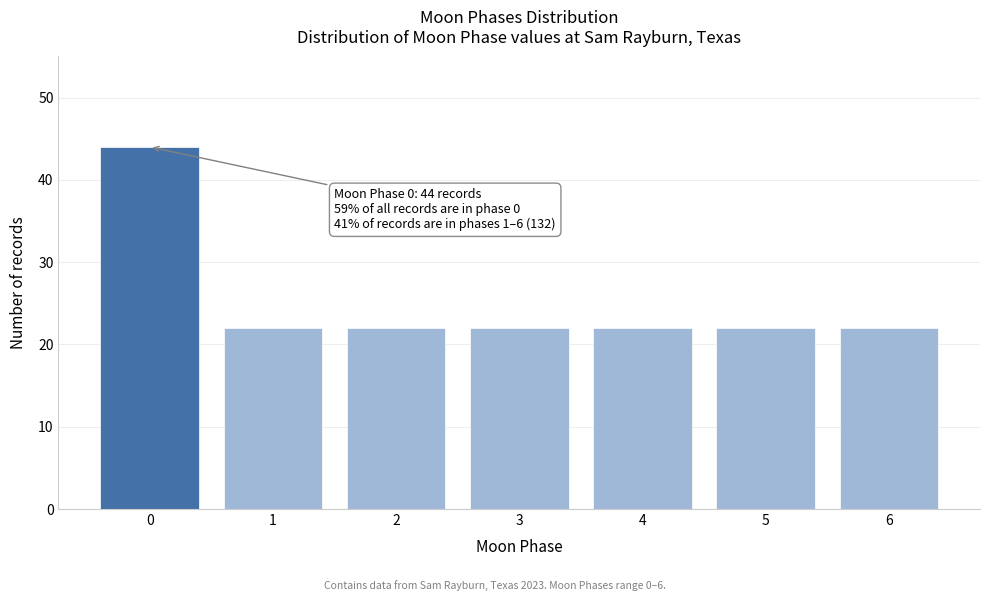

Reading right to left, what are all the values shown in this chart?

22	22	22	22	22	22	44